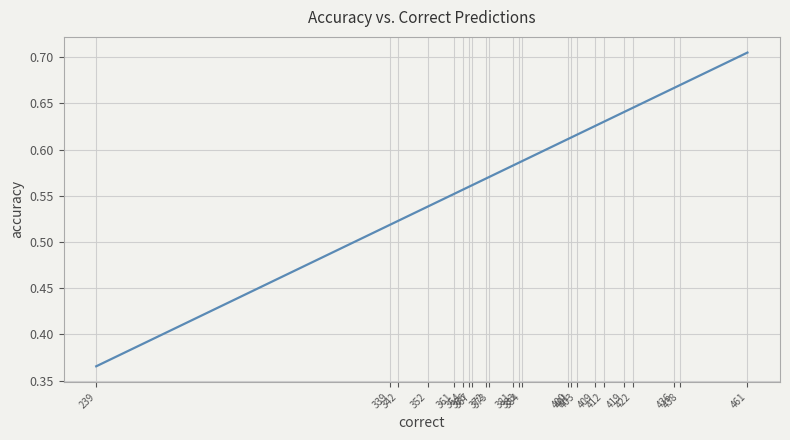

What is the difference between the maximum and minimum values?

0.3